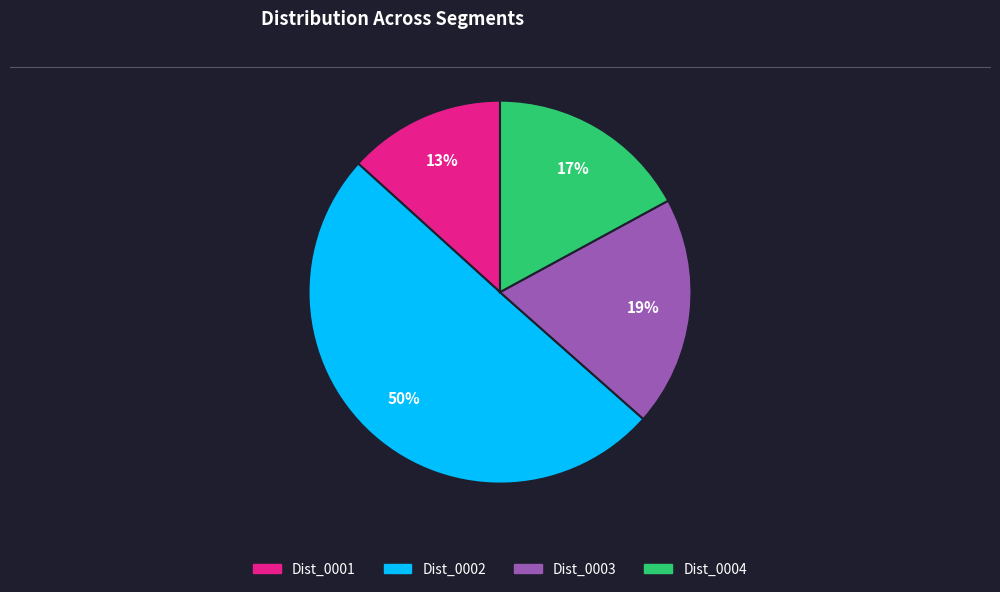

Which category has the smallest portion of the pie?

Dist_0001